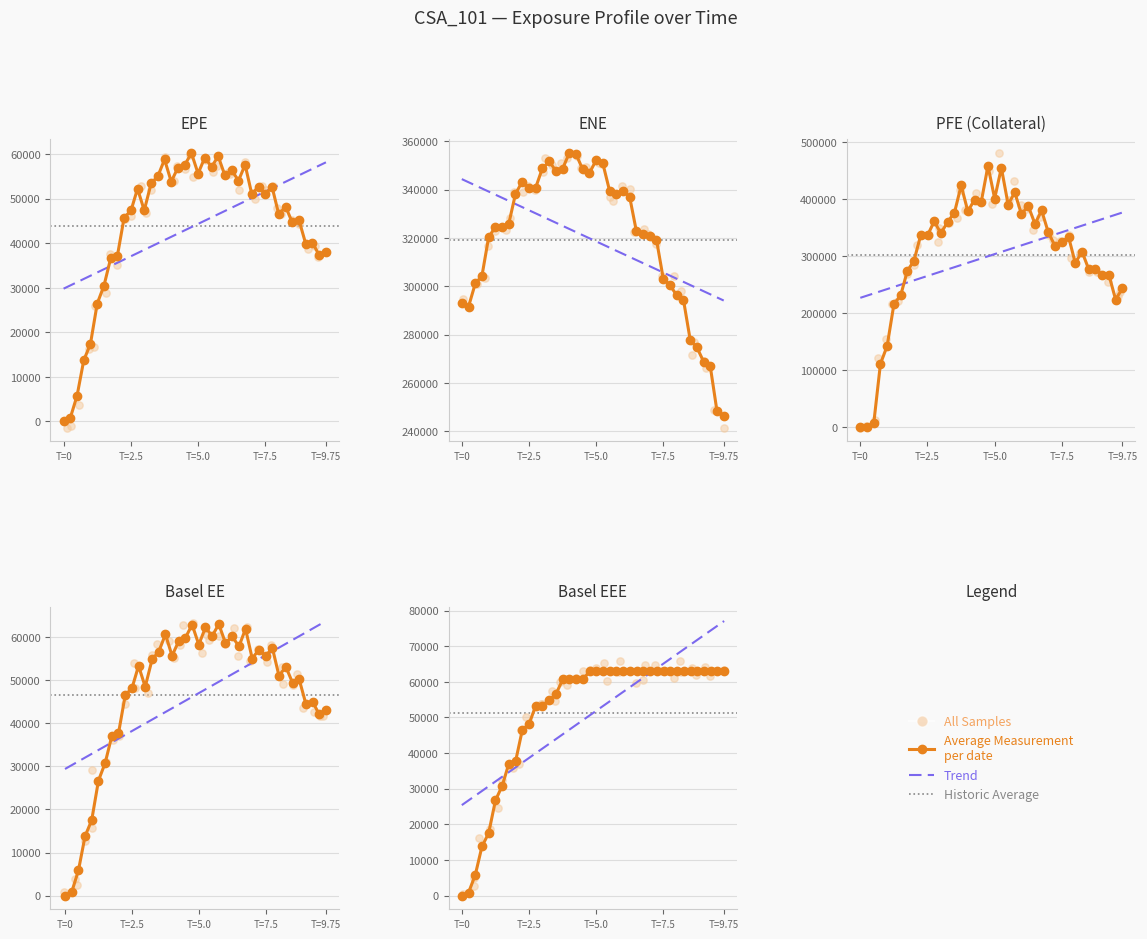

Which series reaches the minimum Y coordinate?

EPE